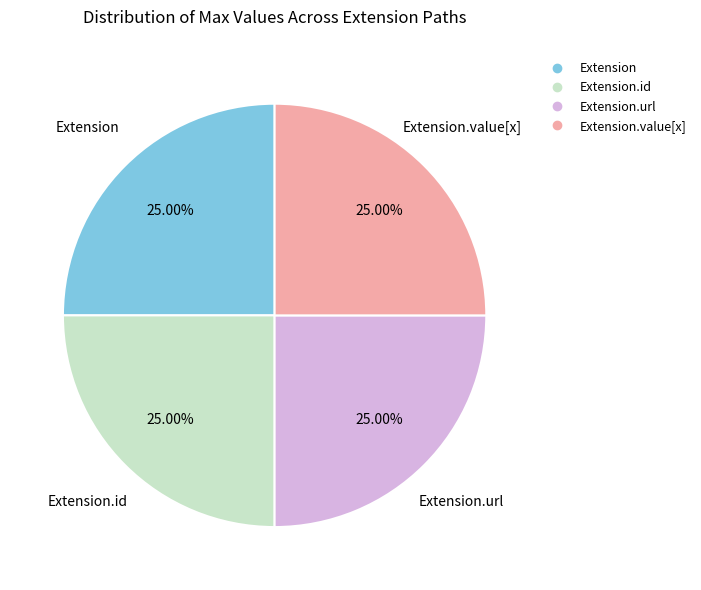

Does any single category account for the majority?

No